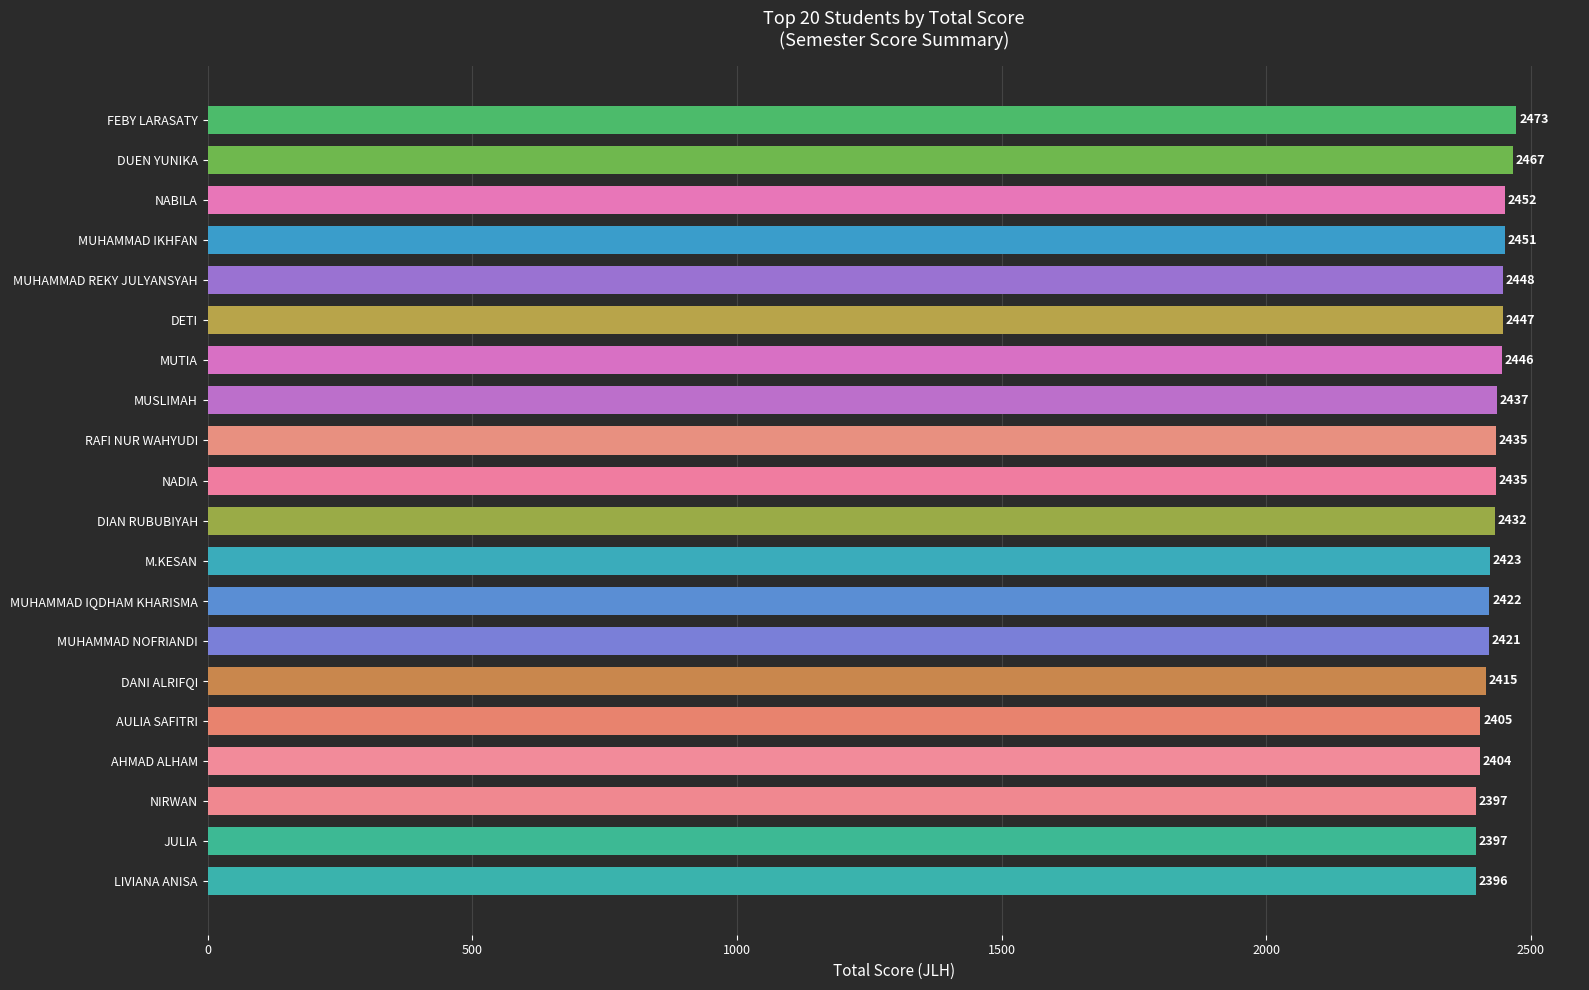

At which category does the chart reach its peak across all series?

FEBY LARASATY